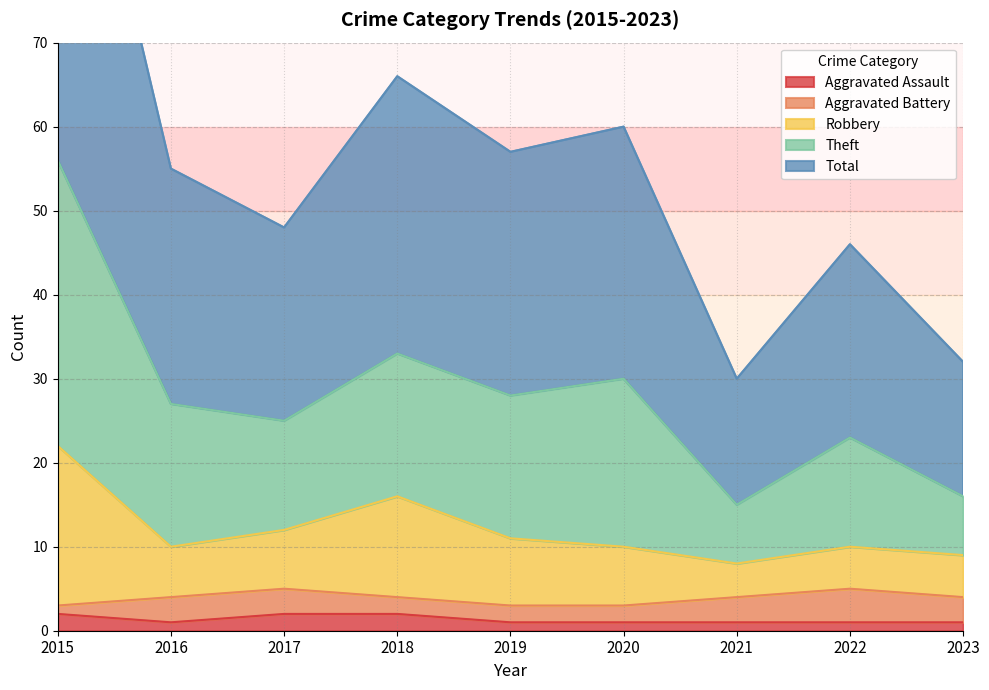

True or false: Total and Robbery cross at least once.

False